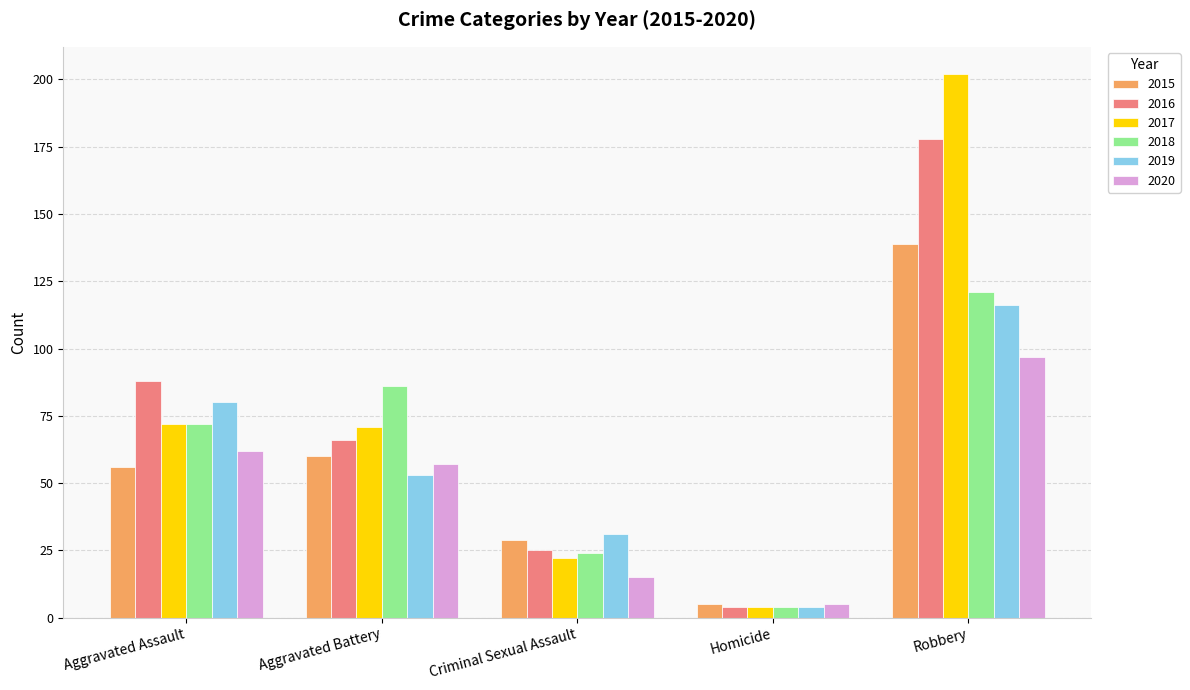

Does the chart contain any negative values?

No